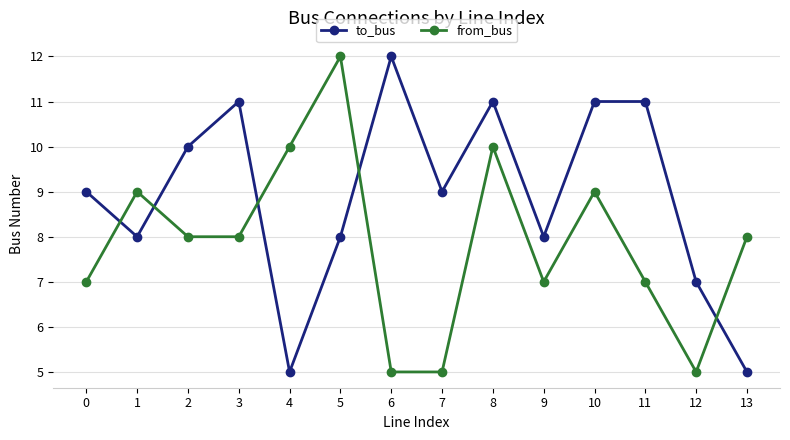

Which category has the highest value in the from_bus series?

5